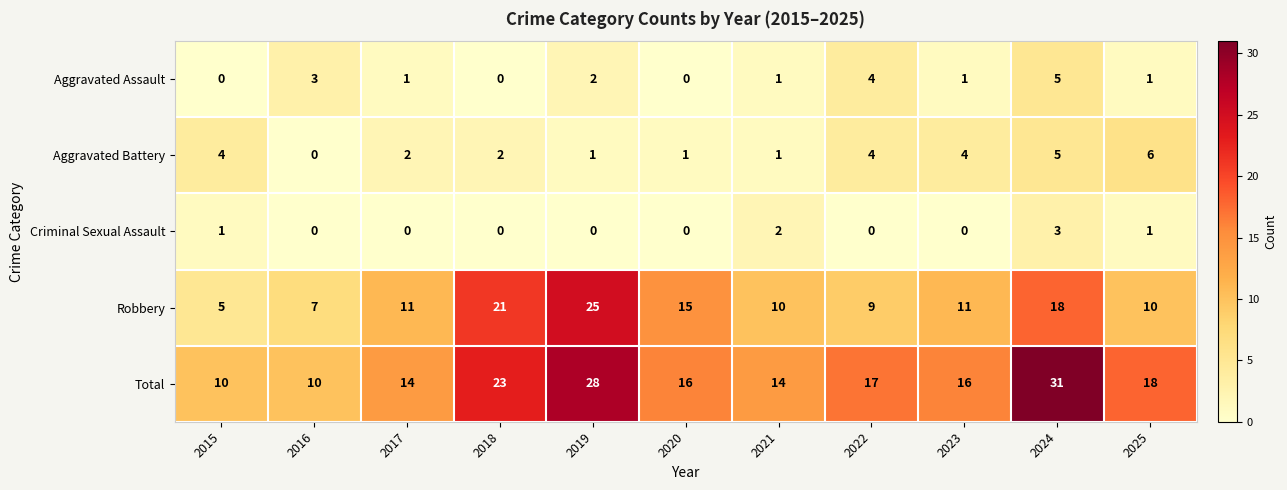

What is the difference between the second highest and second lowest values in the Aggravated Assault series?

4